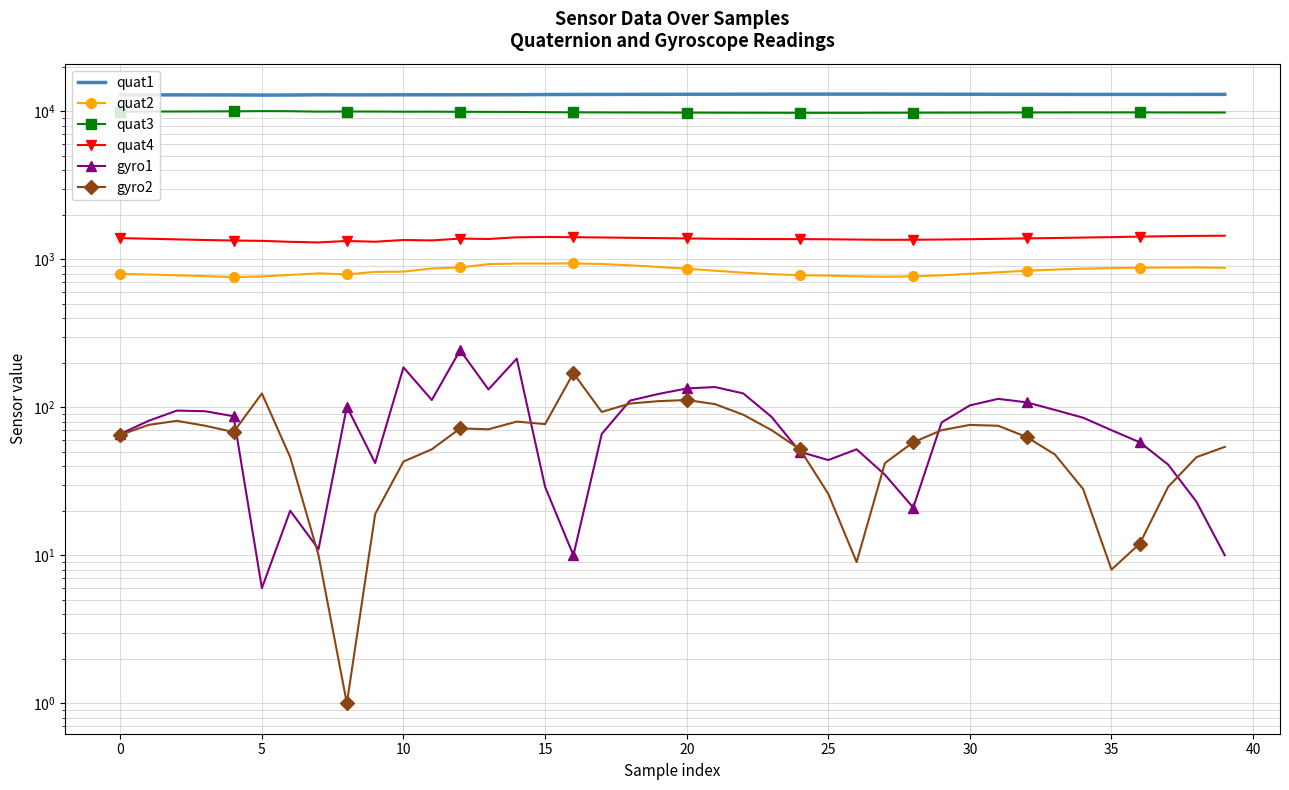

The value of quat4 at 14 is 1408. True or false?

True